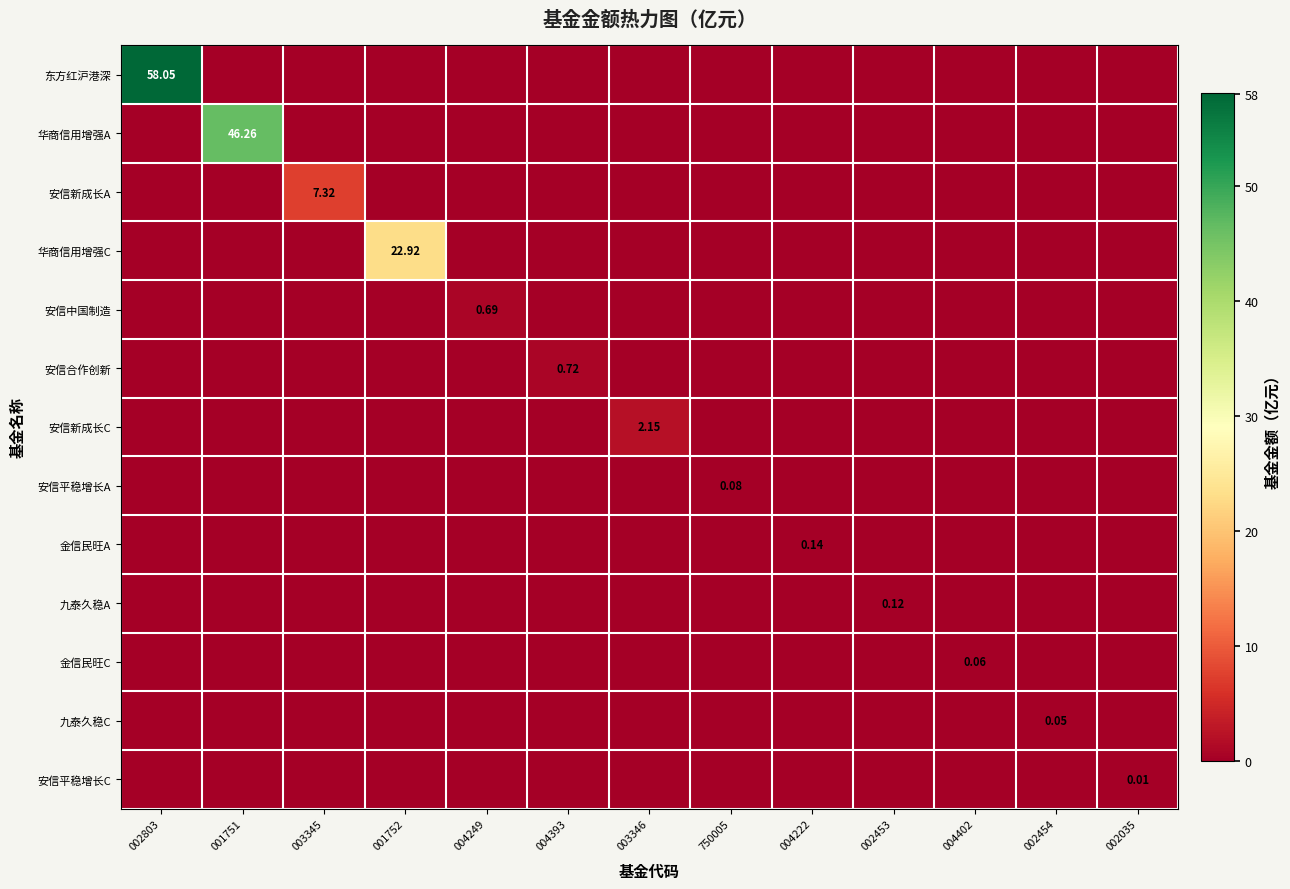

At which category is the sum across all series the highest?

002803